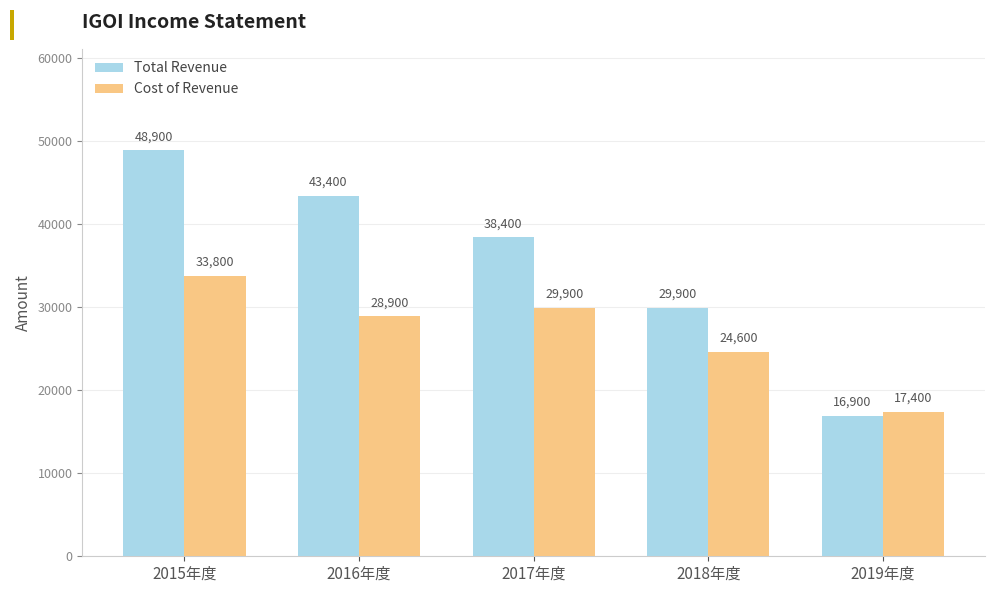

Reading left to right, list all the values displayed in this chart.

Total Revenue: 2015年度=48900	2016年度=43400	2017年度=38400	2018年度=29900	2019年度=16900
Cost of Revenue: 2015年度=33800	2016年度=28900	2017年度=29900	2018年度=24600	2019年度=17400